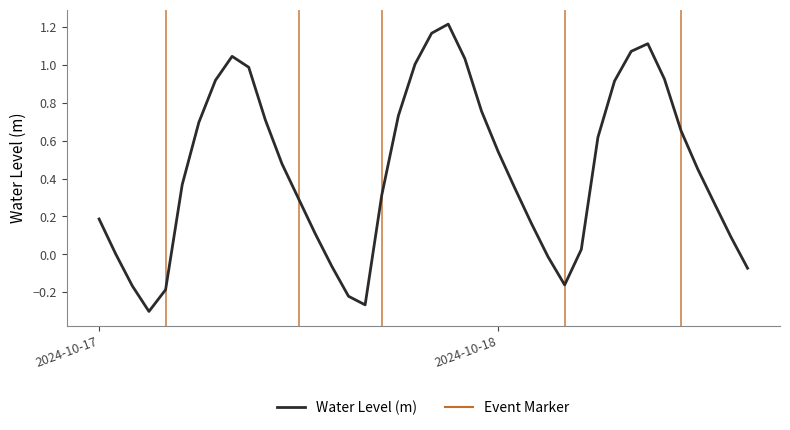

What is the difference between the maximum and minimum values?

1.5